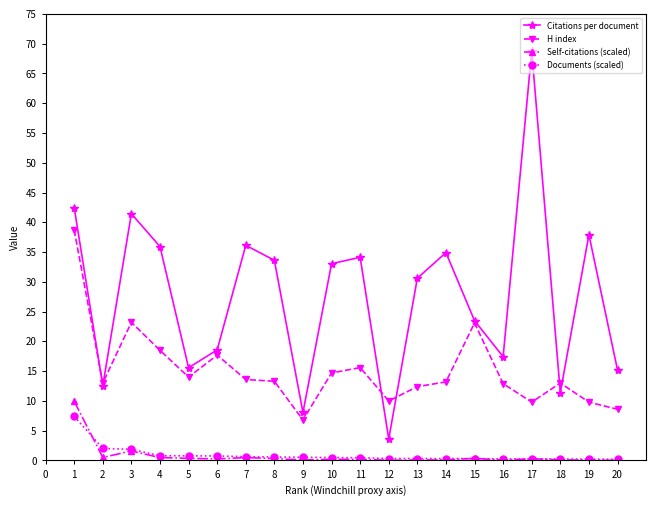

How many interior local peaks does the Citations per document series have?

6